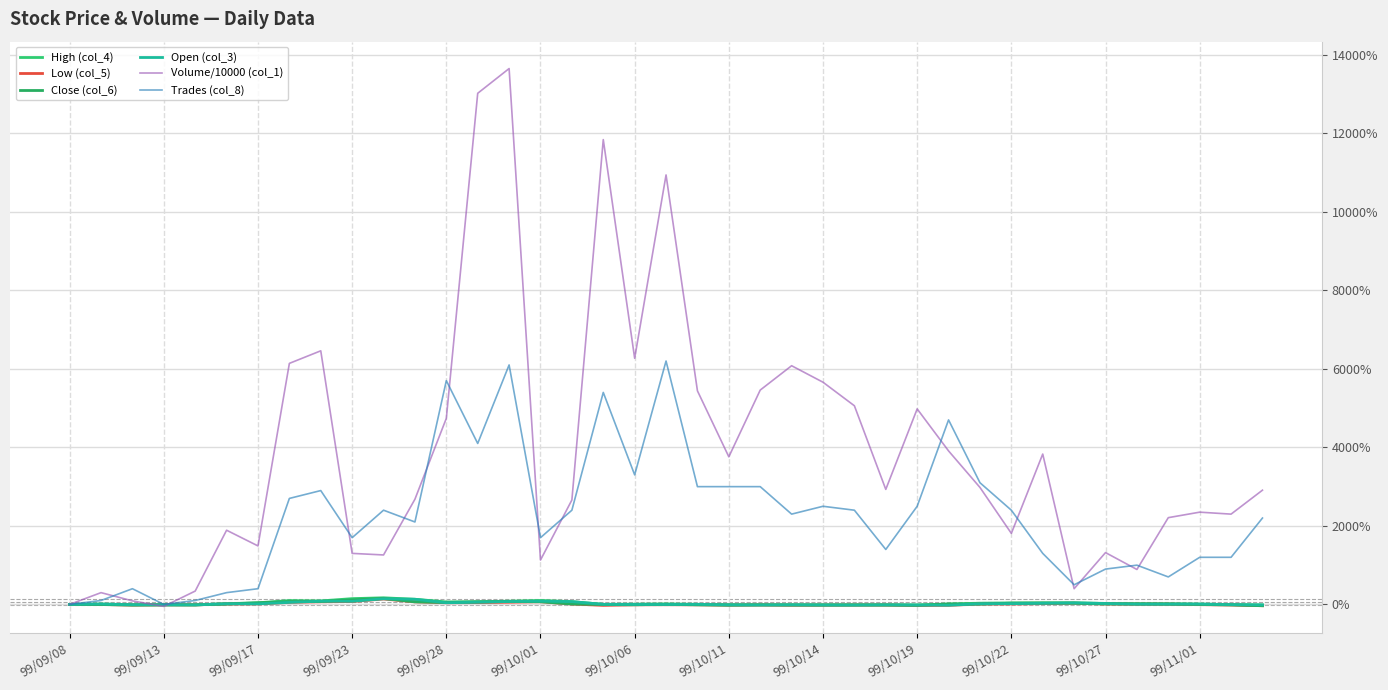

How many lines are shown in the chart?

6